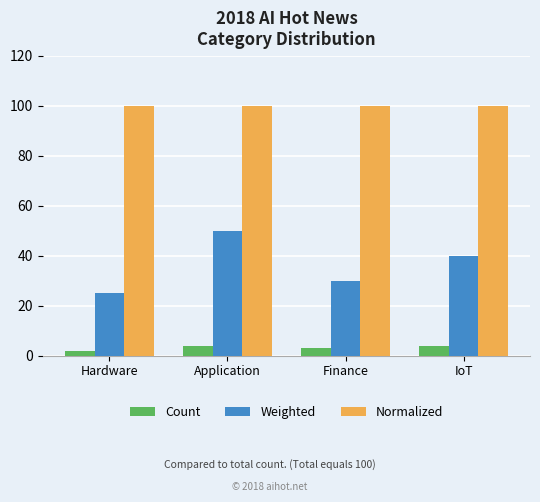

What is the label of the 4th bar from the right?

Hardware